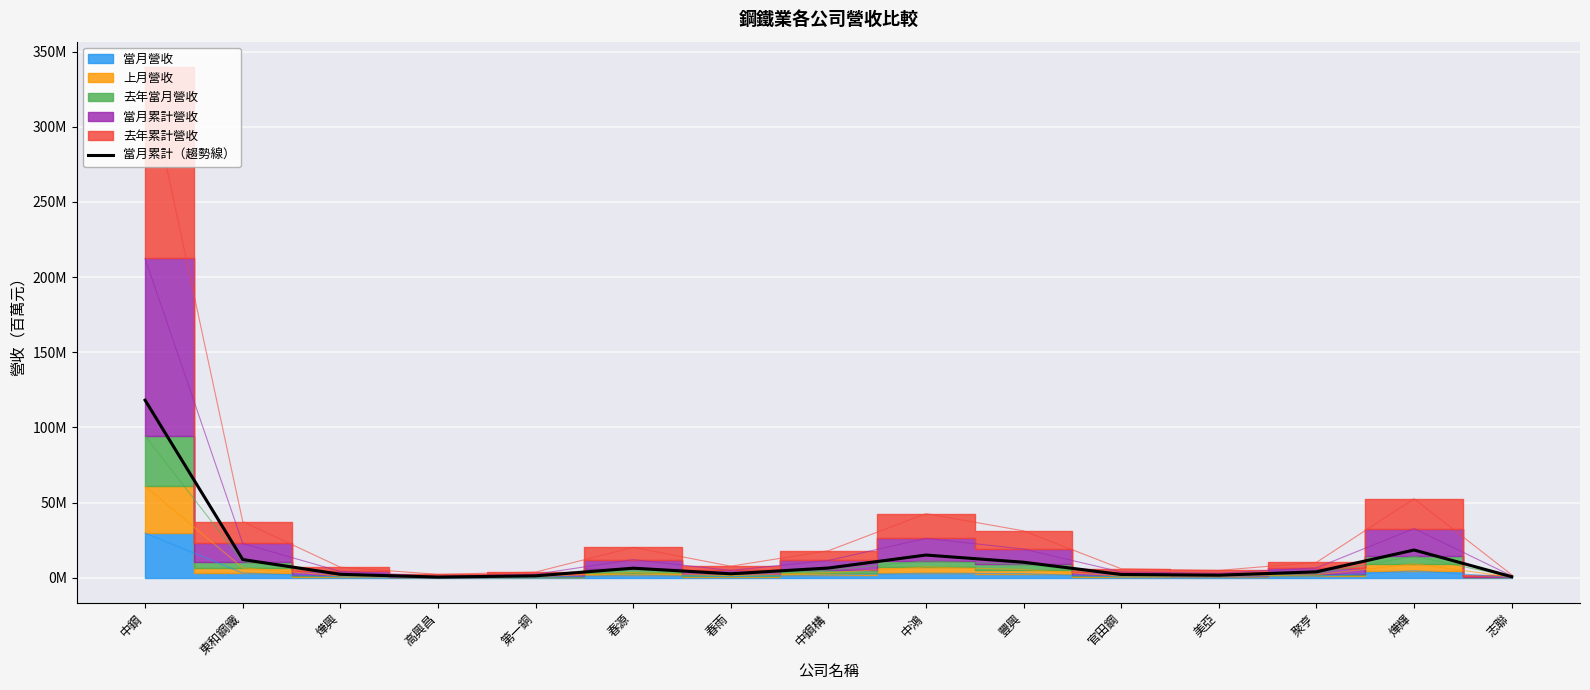

Which label corresponds to the largest value in the chart?

中鋼